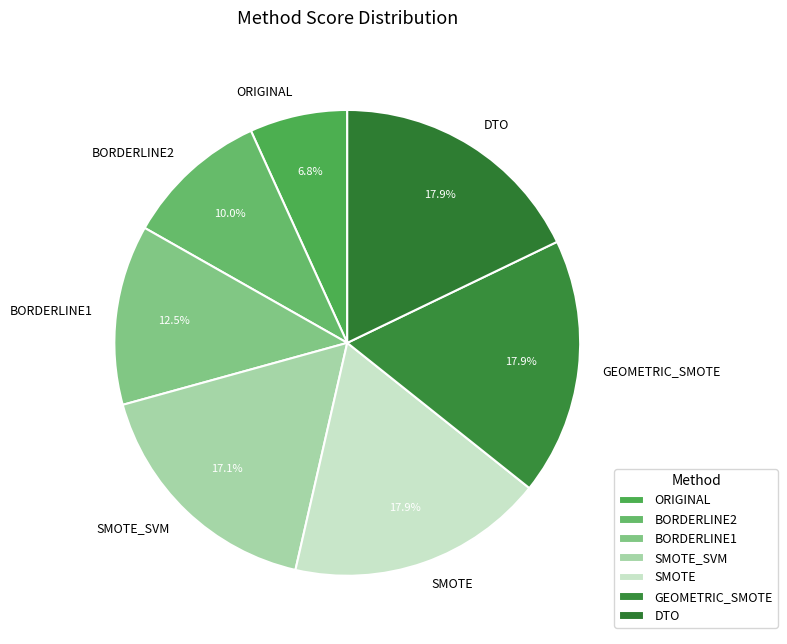

Count the number of slices in the pie.

7